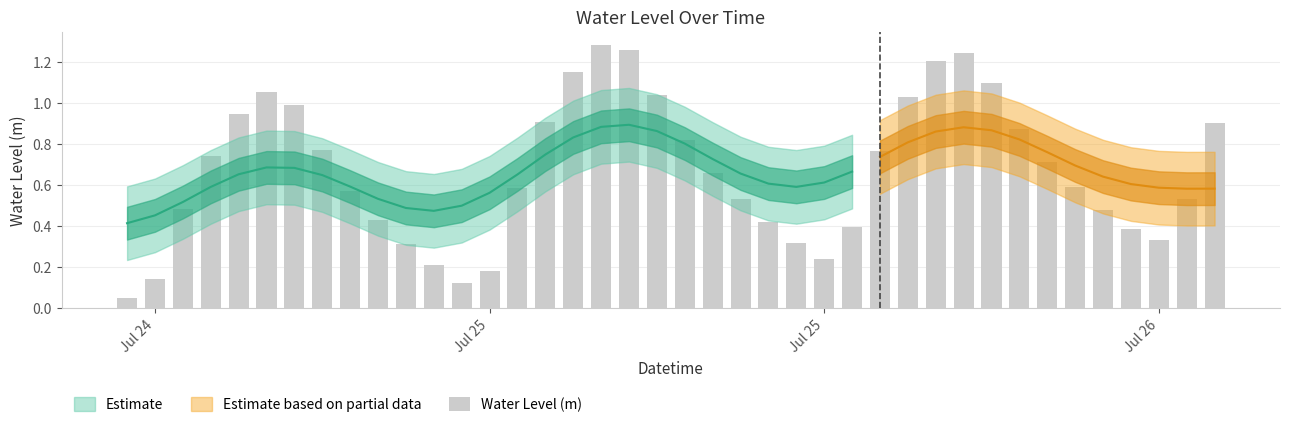

Reading left to right, what are all the values shown in this chart?

0.0	0.1	0.5	0.7	0.9	1.1	1.0	0.8	0.6	0.4	0.3	0.2	0.1	0.2	0.6	0.9	1.2	1.3	1.3	1.0	0.8	0.7	0.5	0.4	0.3	0.2	0.4	0.8	1.0	1.2	1.2	1.1	0.9	0.7	0.6	0.5	0.4	0.3	0.5	0.9